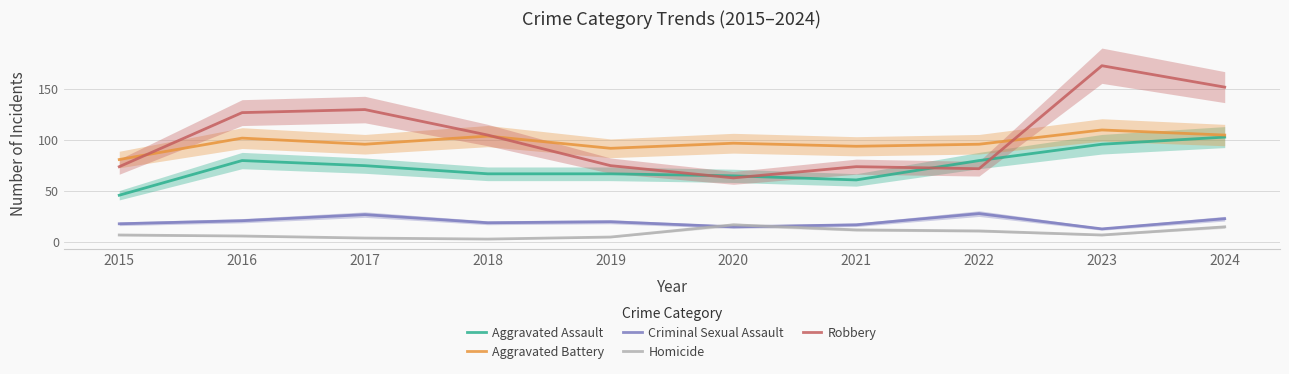

Is it true that Homicide equals 7 at 2023?

True